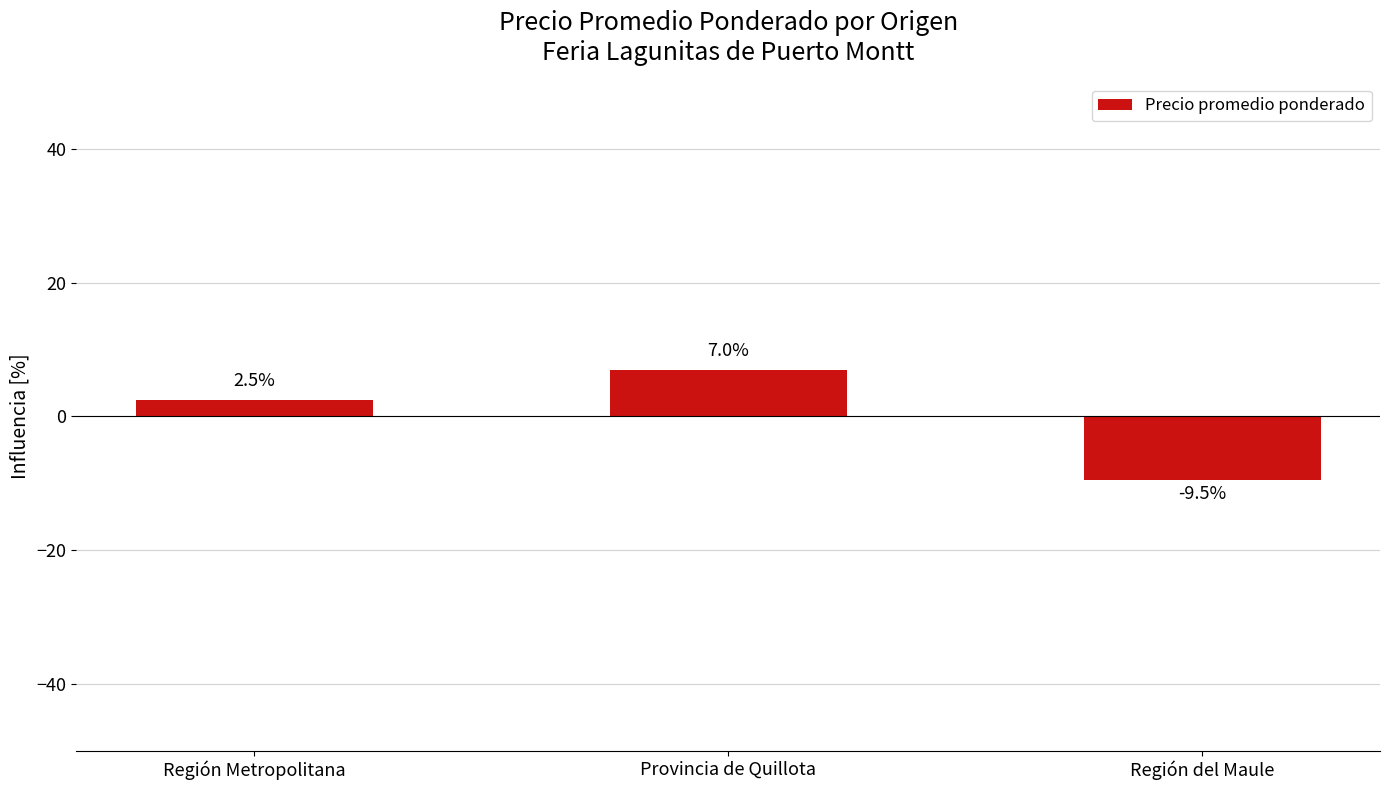

What is the change in value from Región Metropolitana to Región del Maule?

-12.0